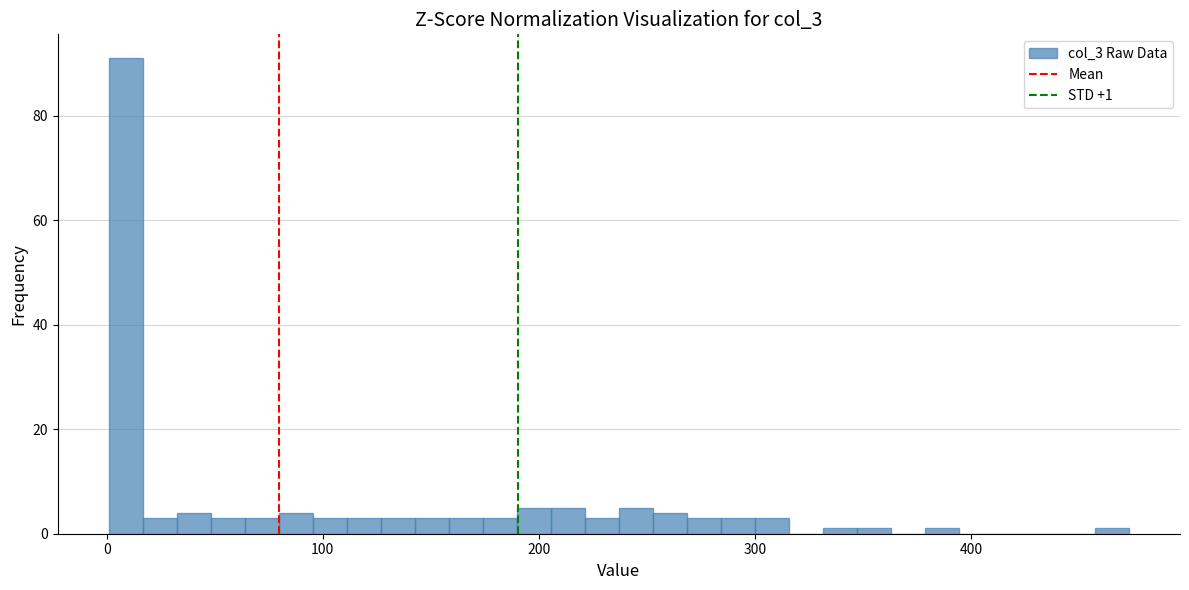

Around what value on the x-axis is the tallest bar? Give the approximate position of its centre, as read against the axis.

10